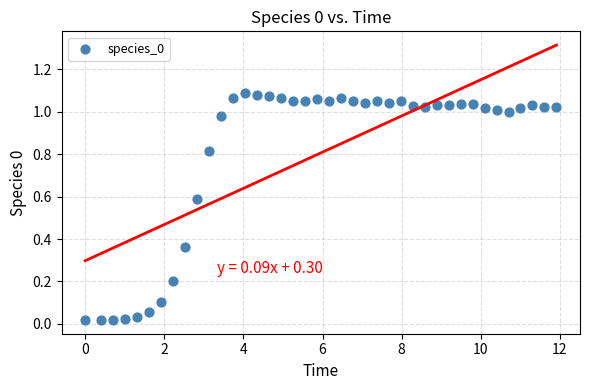

What is the range of X values (max minus min)?

11.9